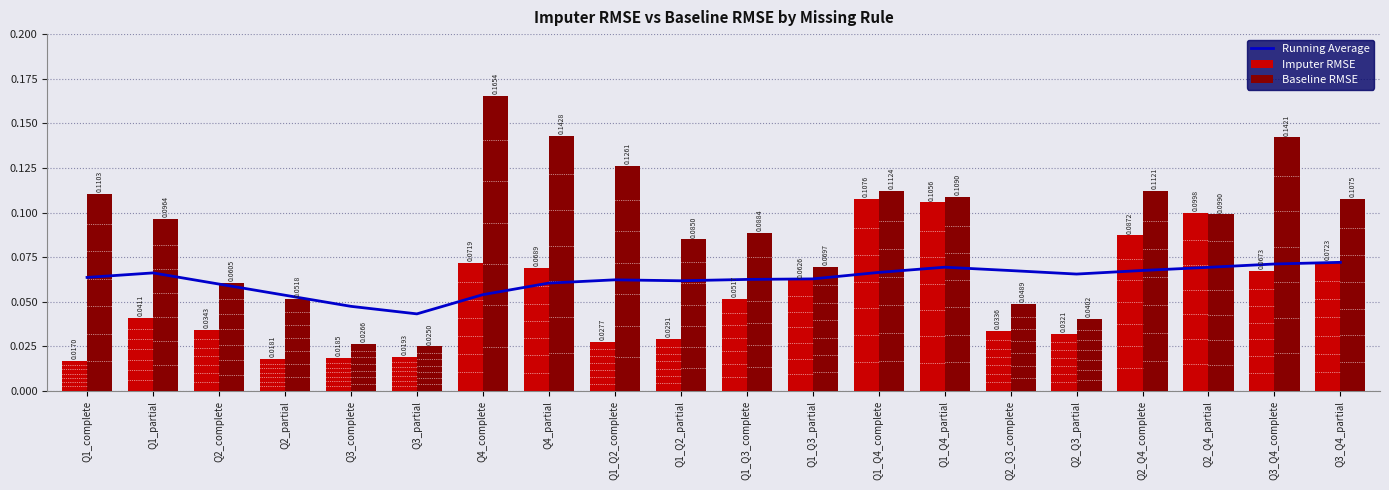

List the series in order of their peak value, lowest first.

Running Average, Imputer RMSE, Baseline RMSE